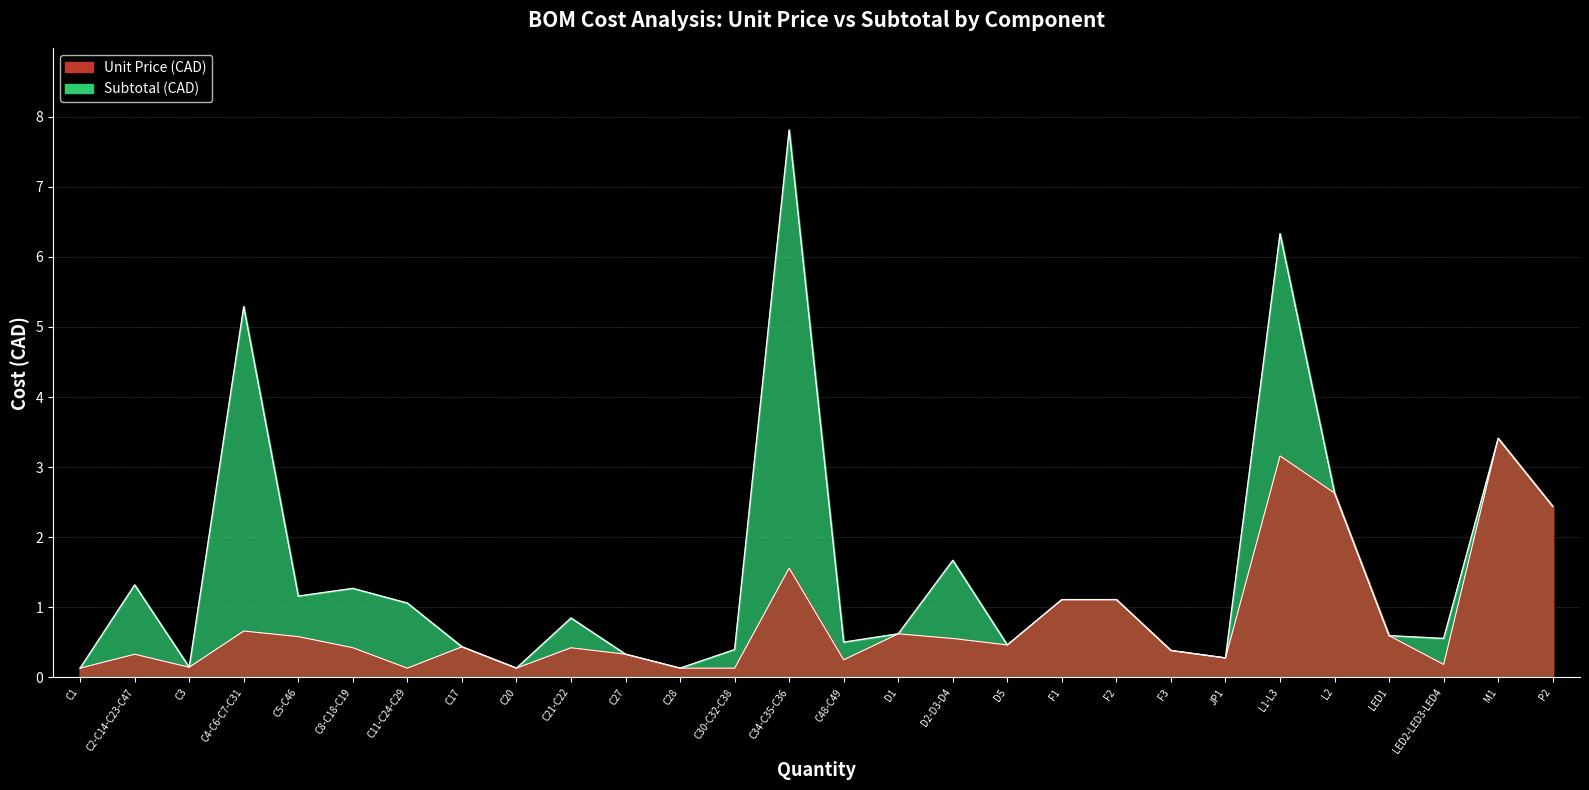

What is the average value of the subtotal series?

1.5